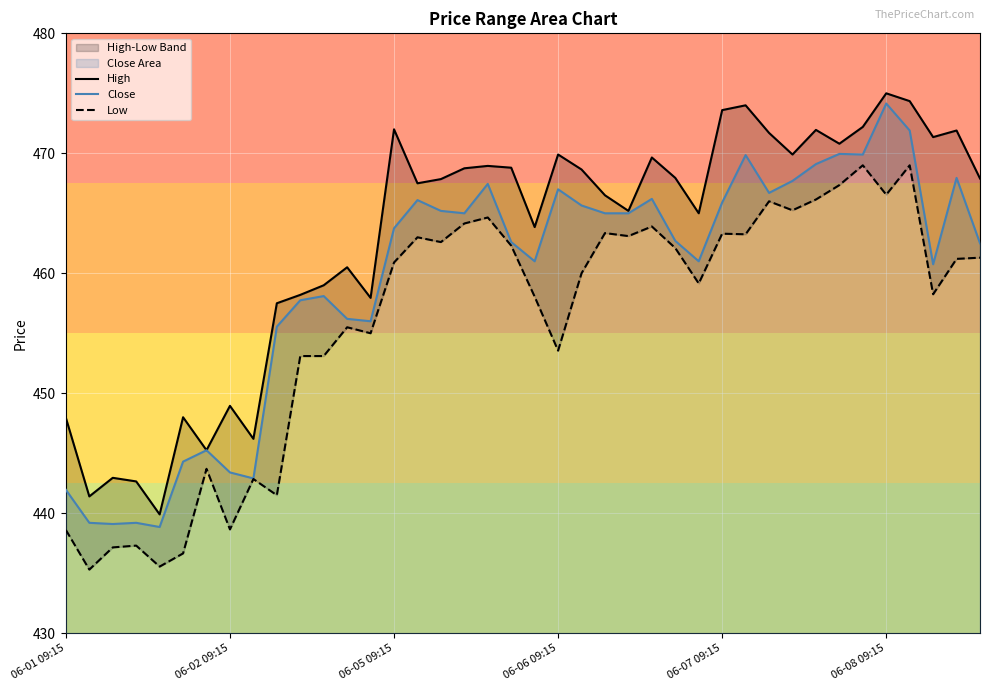

What is the difference between the maximum and minimum values in the Close series?

35.3